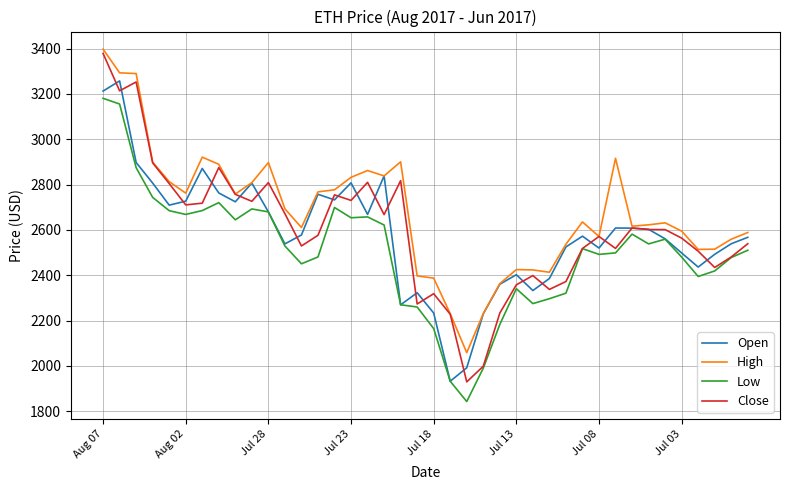

What is the sum of all Close values?

104097.5